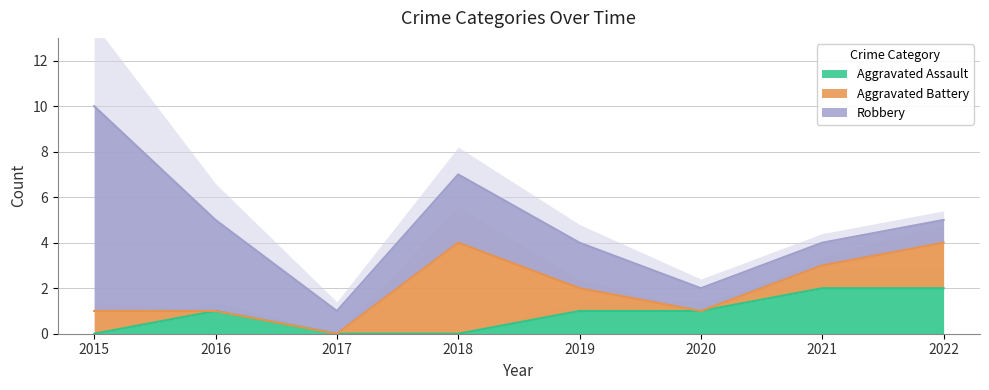

At which label does Aggravated Assault reach its peak?

2021